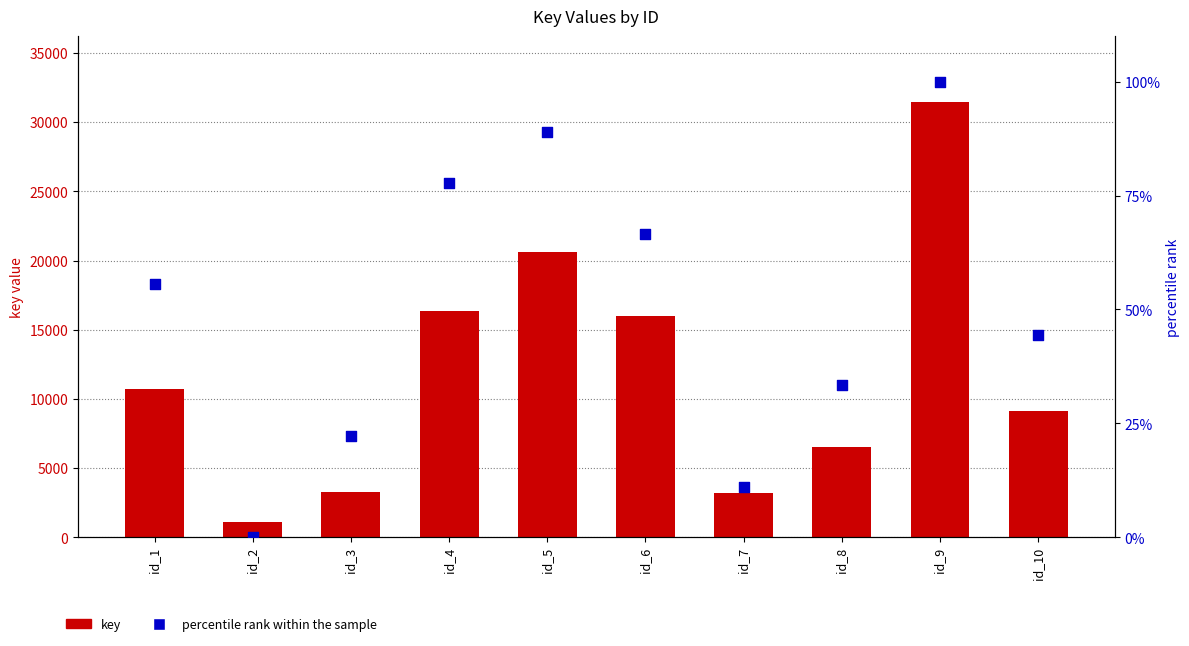

Which series reaches the minimum Y coordinate?

percentile rank within the sample